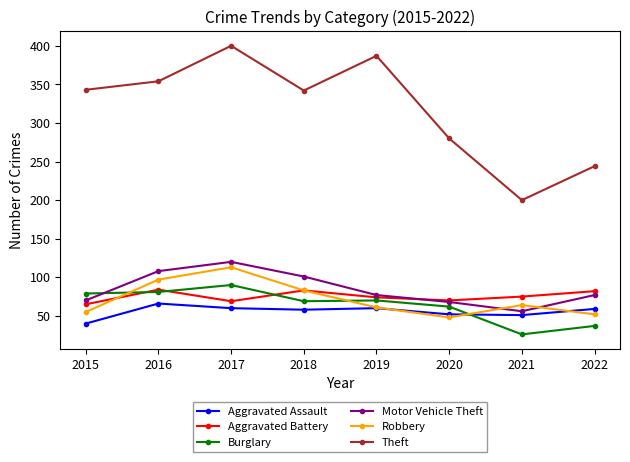

How many series are shown in this chart?

6